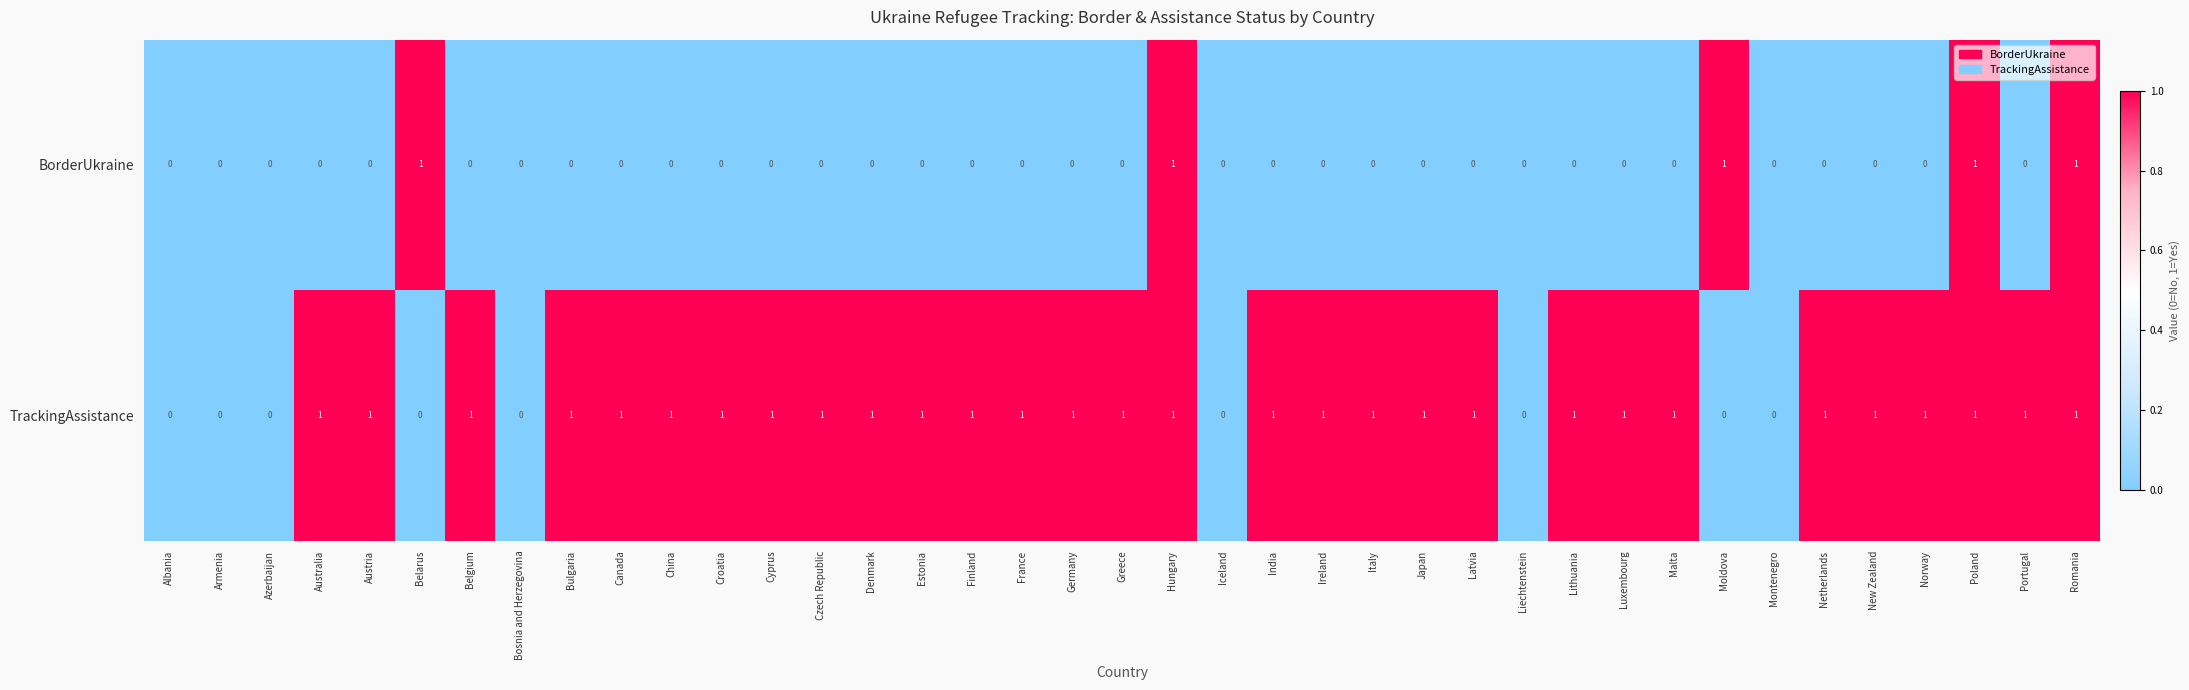

The value of TrackingAssistance at Estonia is 2. True or false?

False